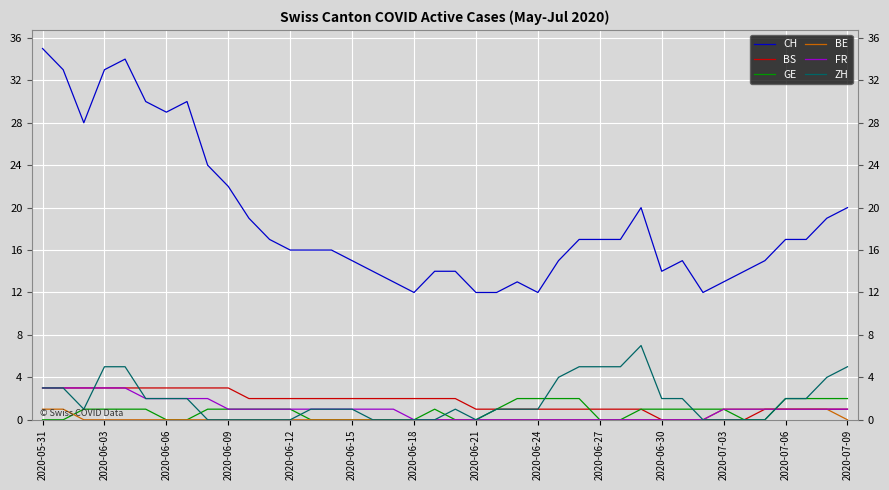

True or false: BE and CH intersect in this chart.

False